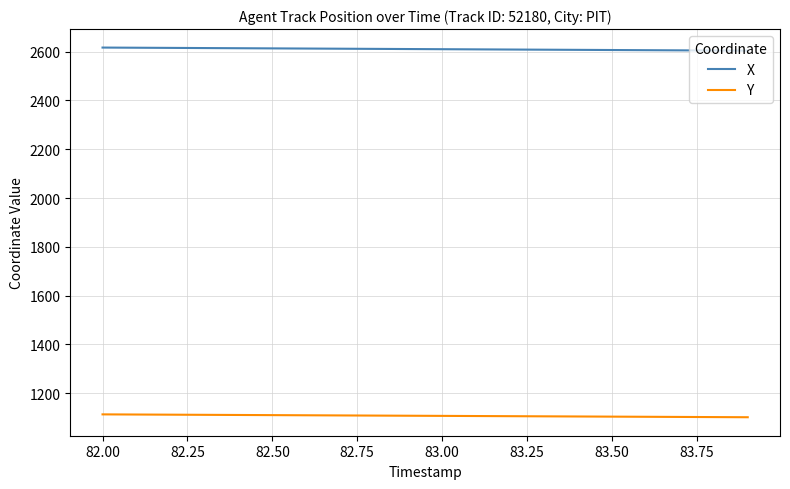

What is the greatest value displayed?

2616.8